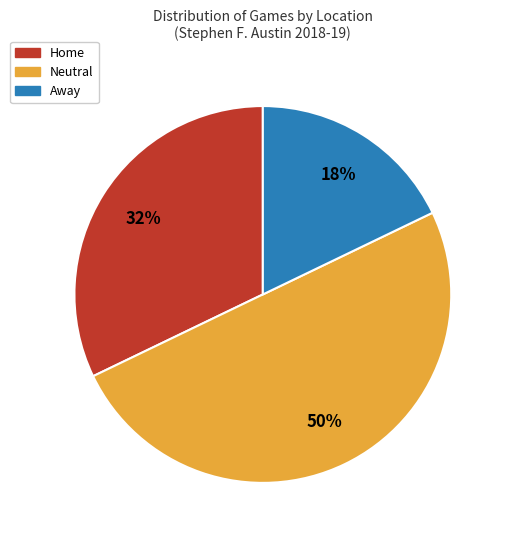

To the nearest percent, what is the average slice percentage?

33%